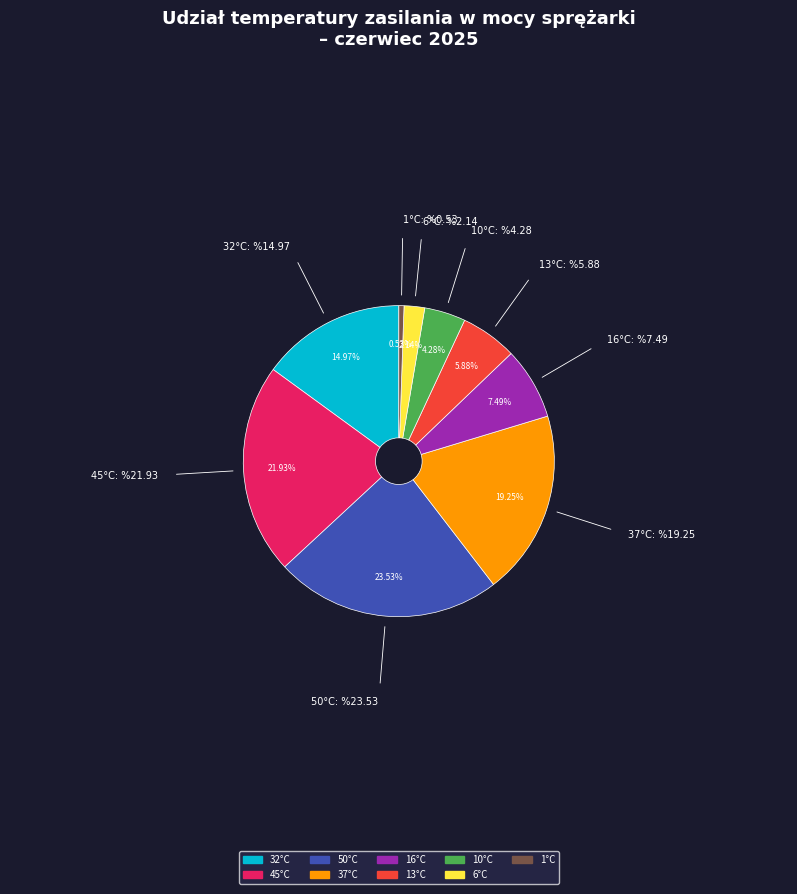

Combined, do 13°C and 16°C account for over 50%?

No